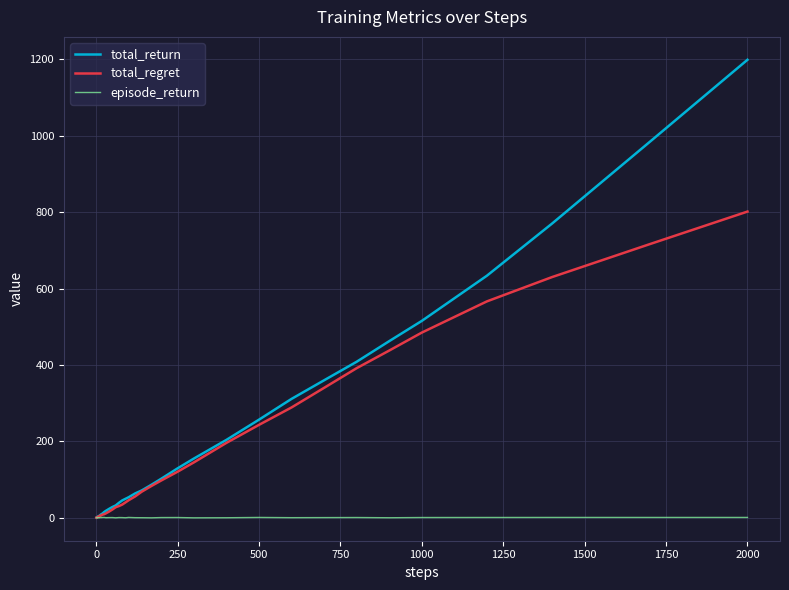

Rank the series by their maximum value, from highest to lowest.

total_return, total_regret, episode_return